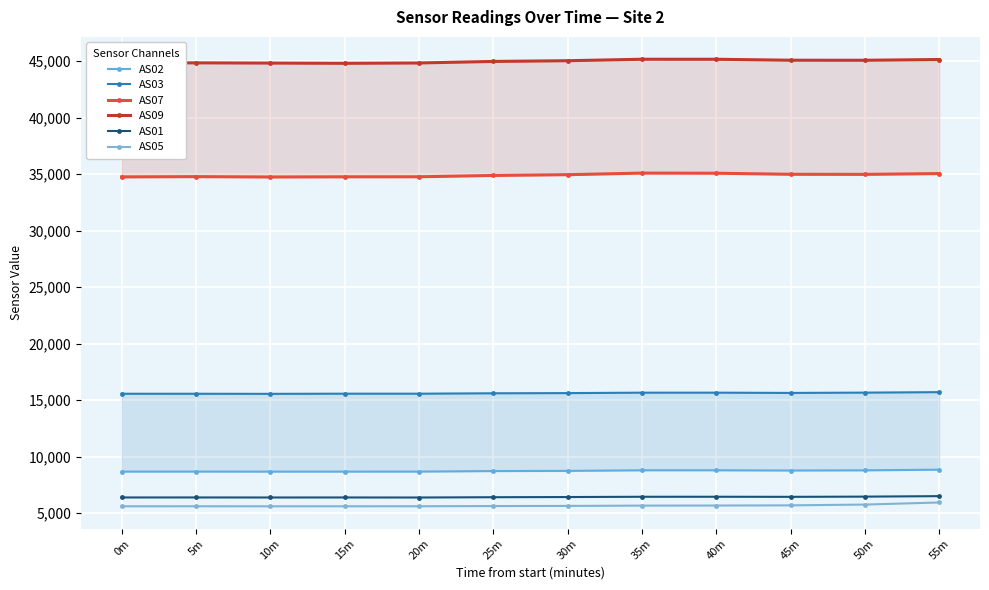

What is the difference between the highest and lowest values at 35m?

39509